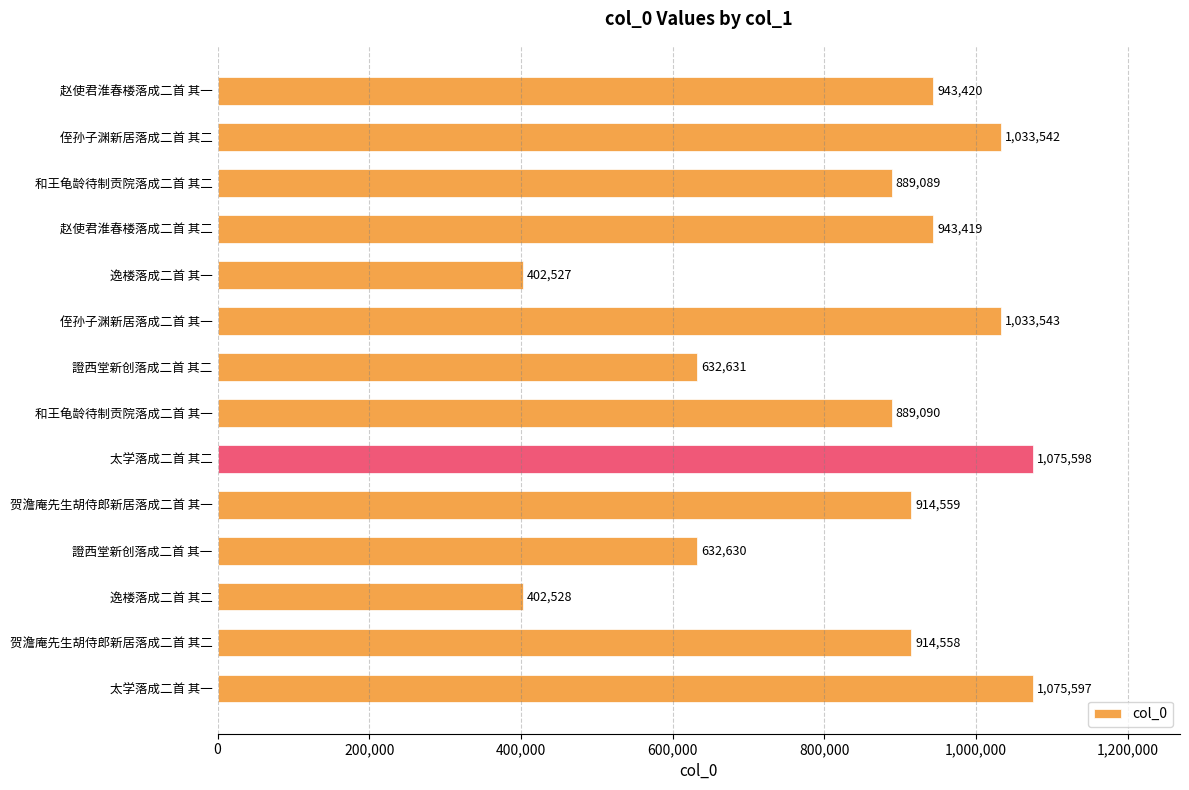

What is the greatest value displayed?

1075598